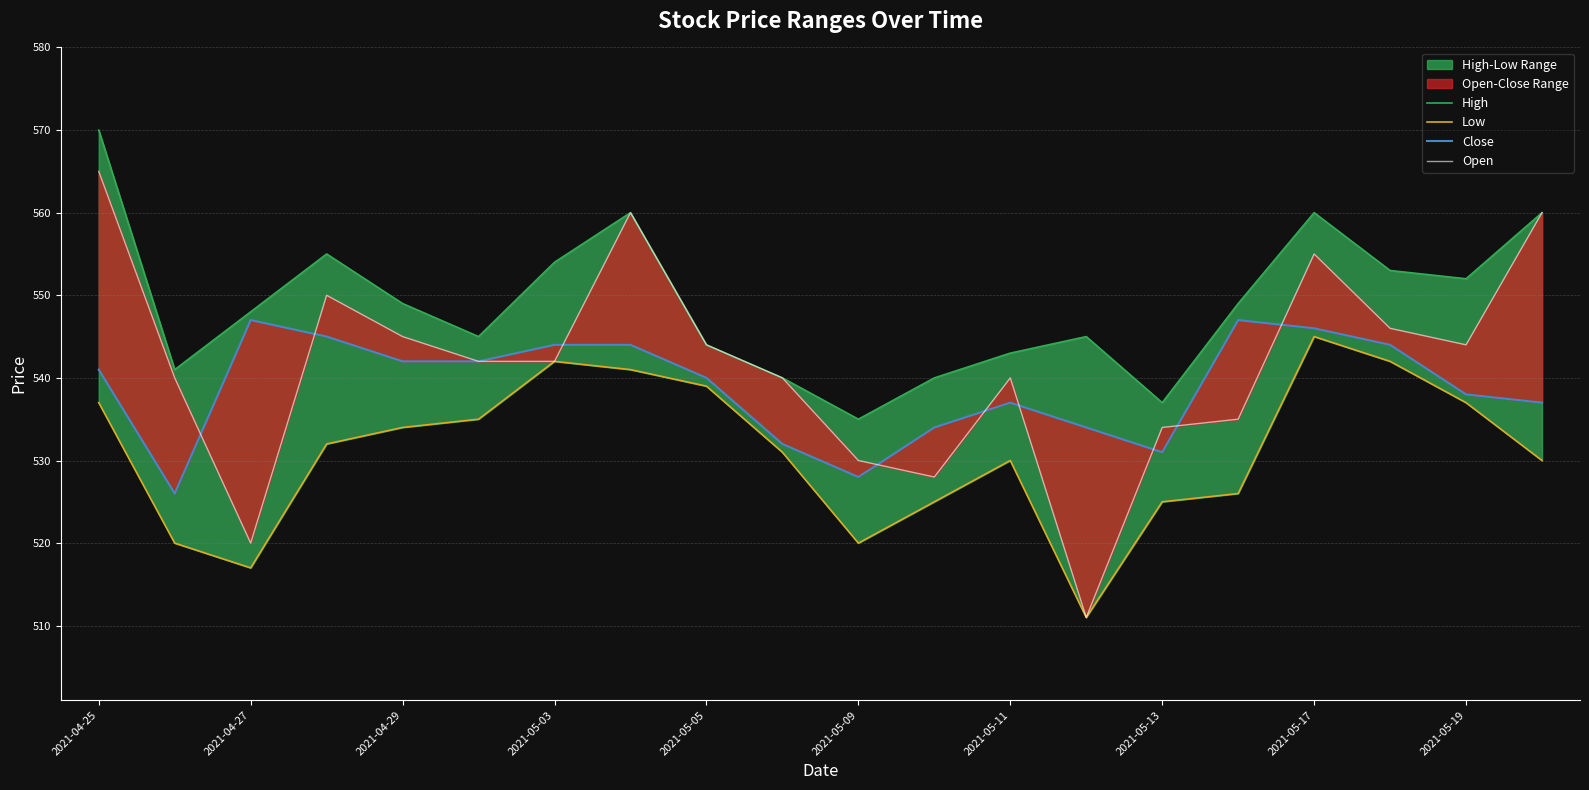

List the labels in order of Low value, largest first.

16, 2021-05-11, 17, 2021-05-13, 2021-05-17, 2021-04-25, 18, 2021-05-09, 2021-05-05, 2021-05-03, 2021-05-19, 12, 19, 15, 11, 14, 2021-04-27, 10, 2021-04-29, 13